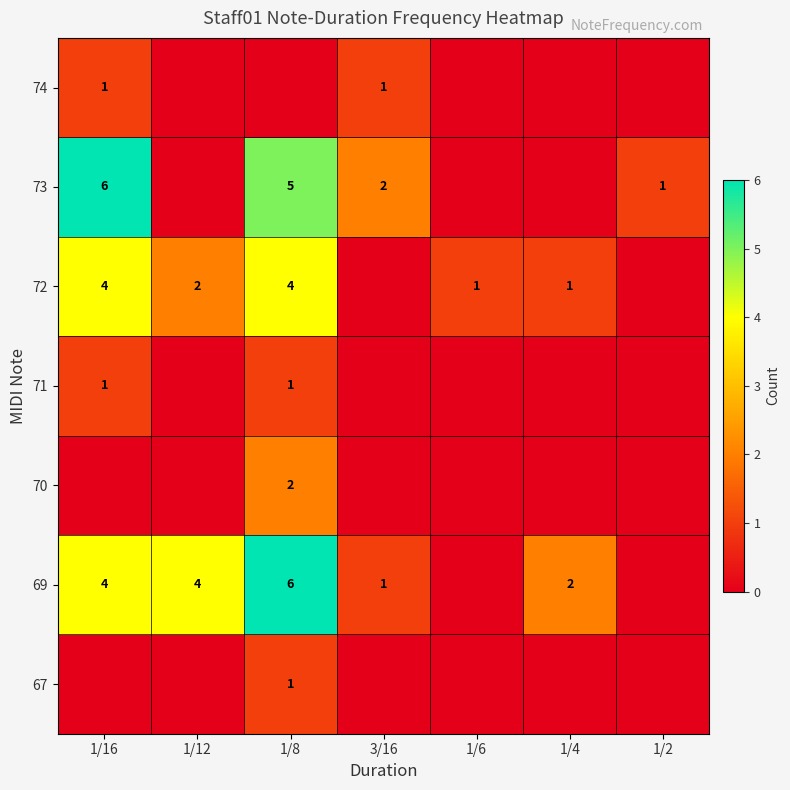

The value of 69 at 1/8 is 8. True or false?

False